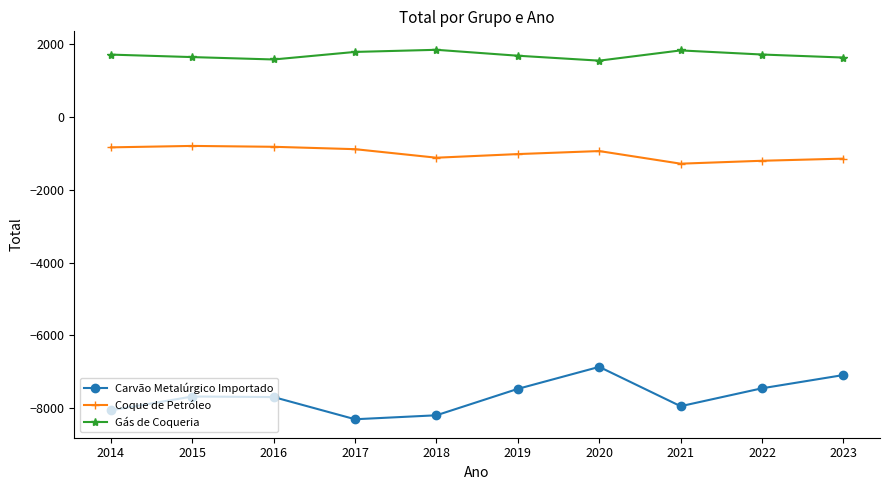

What is the minimum value shown in the chart?

-8299.3